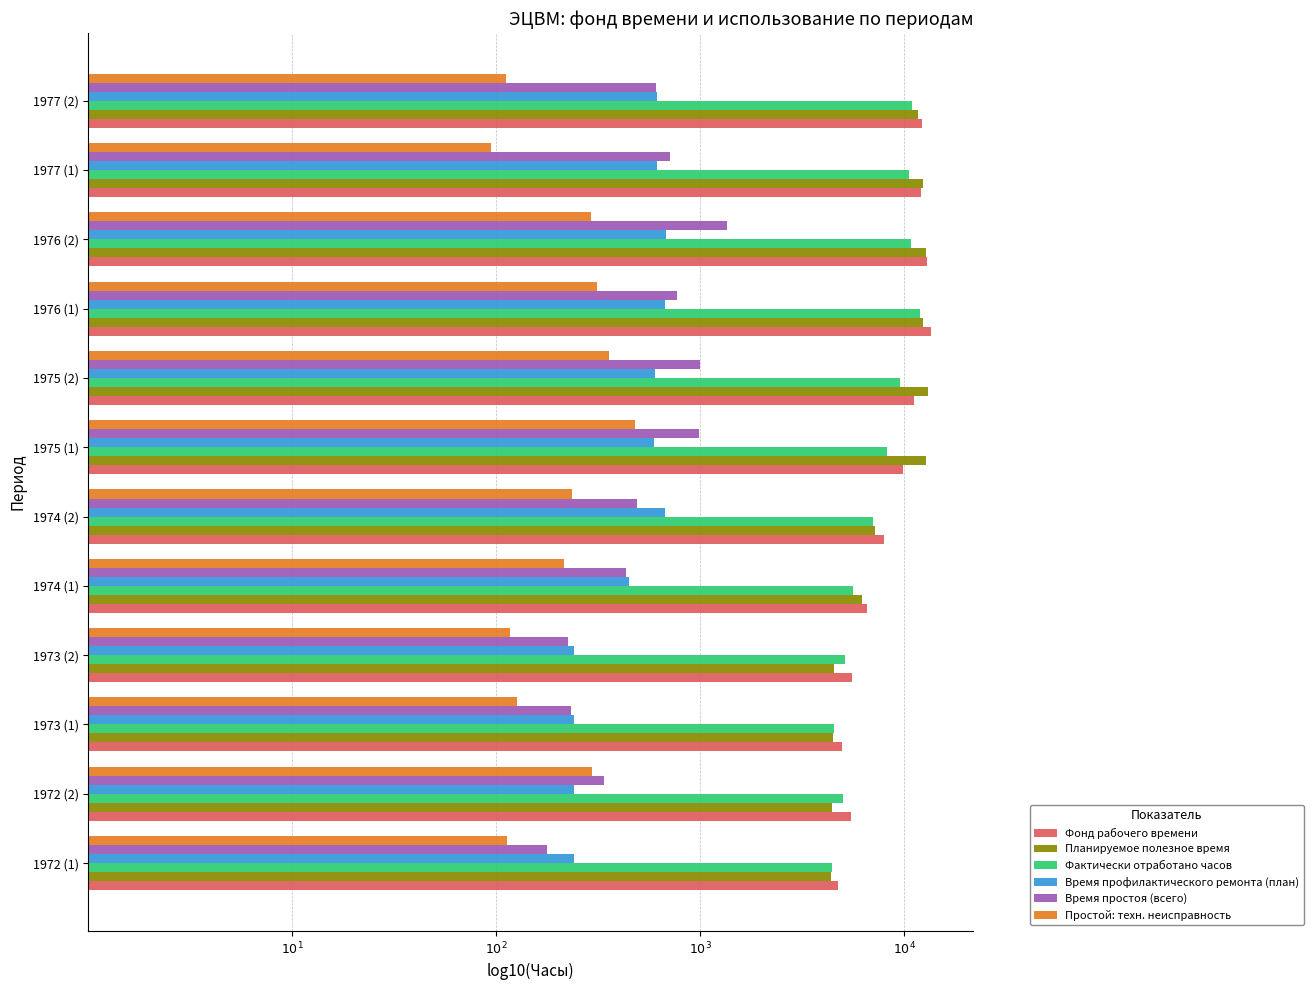

What are all the series names shown in the legend?

Фонд рабочего времени, Планируемое полезное время, Фактически отработано часов, Время профилактического ремонта (план), Время простоя (всего), Простой: техн. неисправность